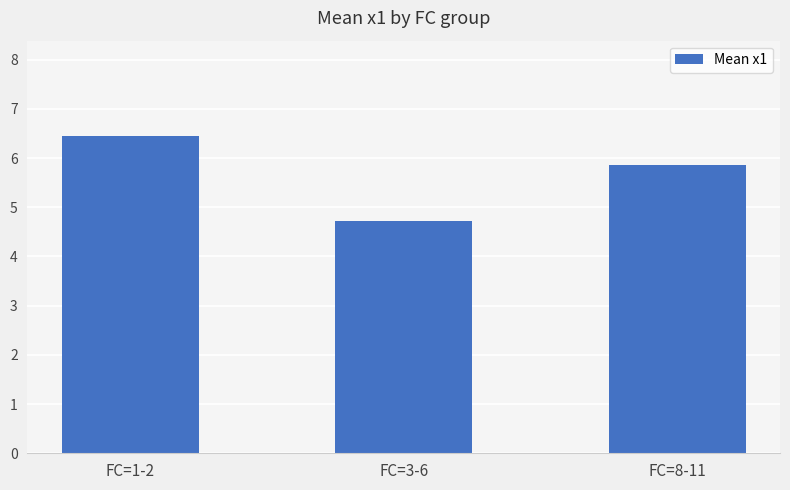

At which category does the chart reach its peak across all series?

FC=1-2